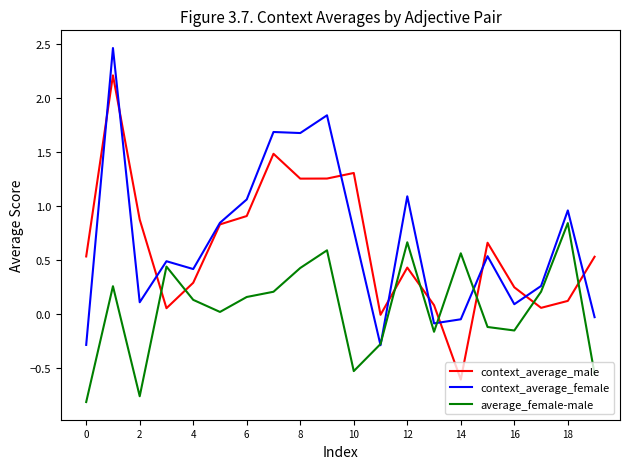

True or false: context_average_male and average_female-male intersect in this chart.

True